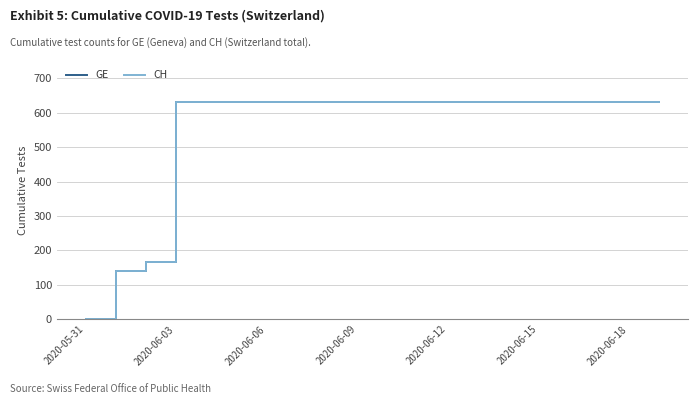

Does the chart have visible grid lines?

Yes